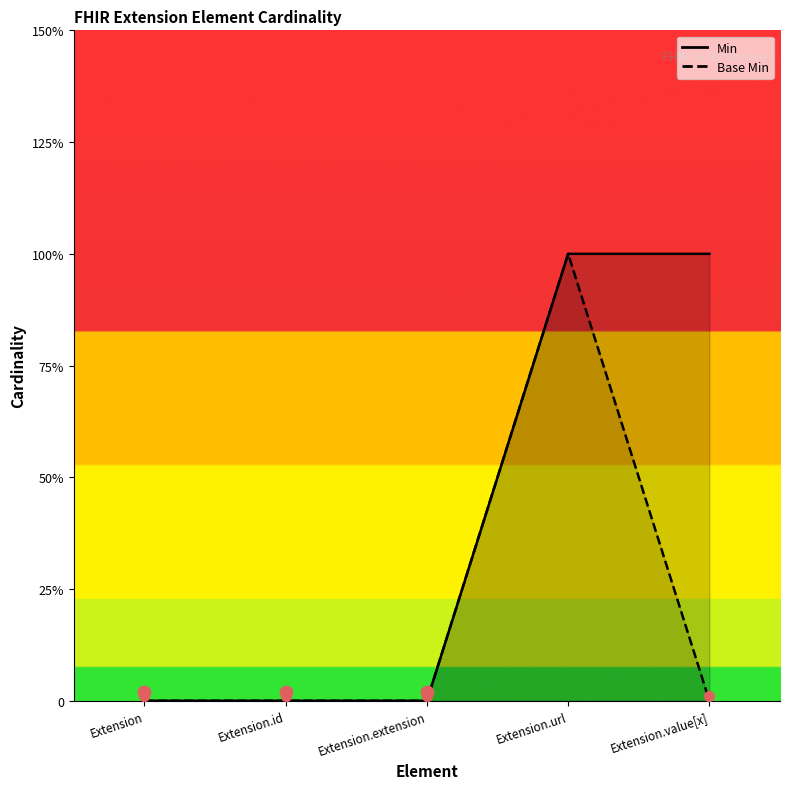

At how many categories does at least one series exceed 0?

2